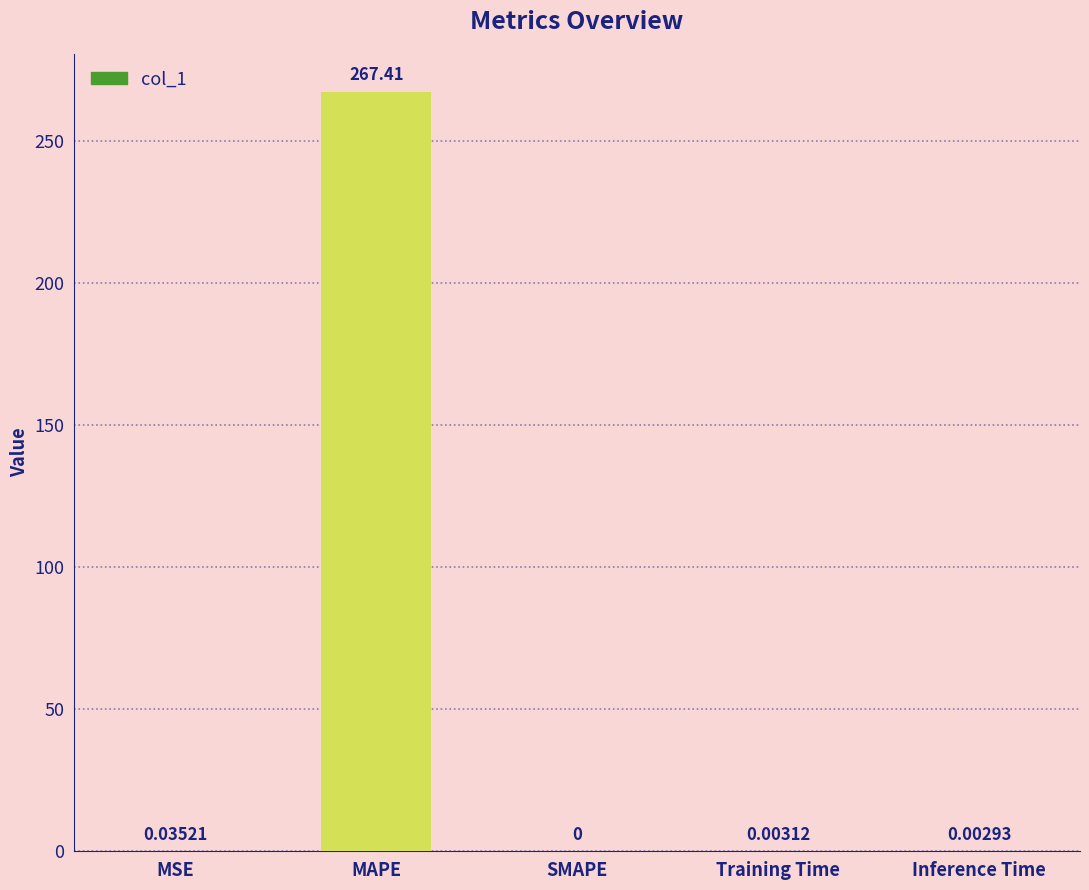

Are the bars horizontal?

No